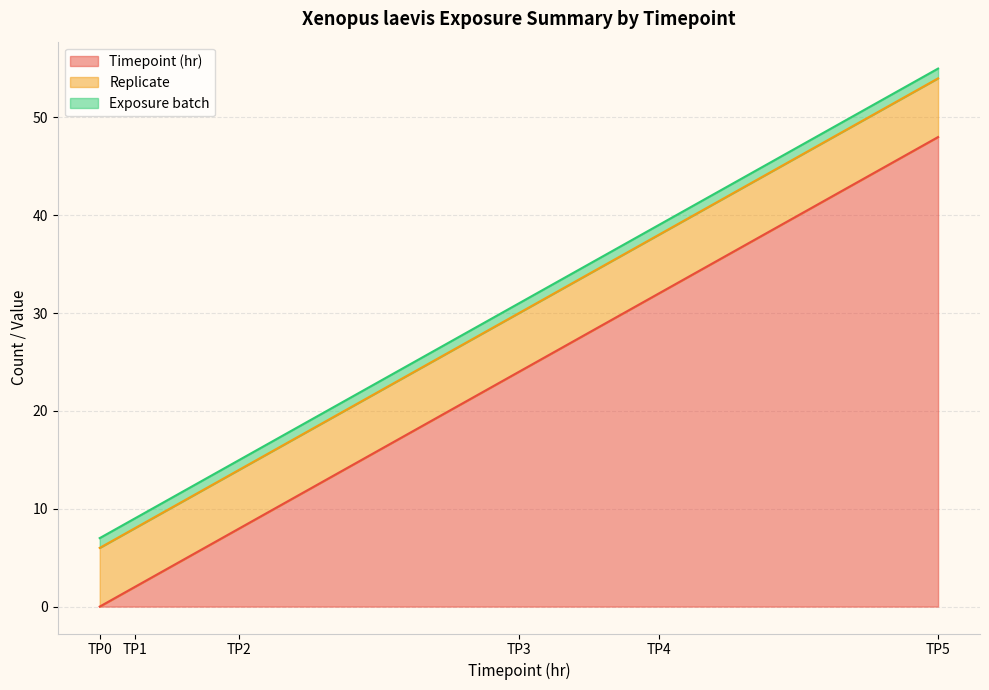

What is the difference between the highest and lowest values at TP1?

5